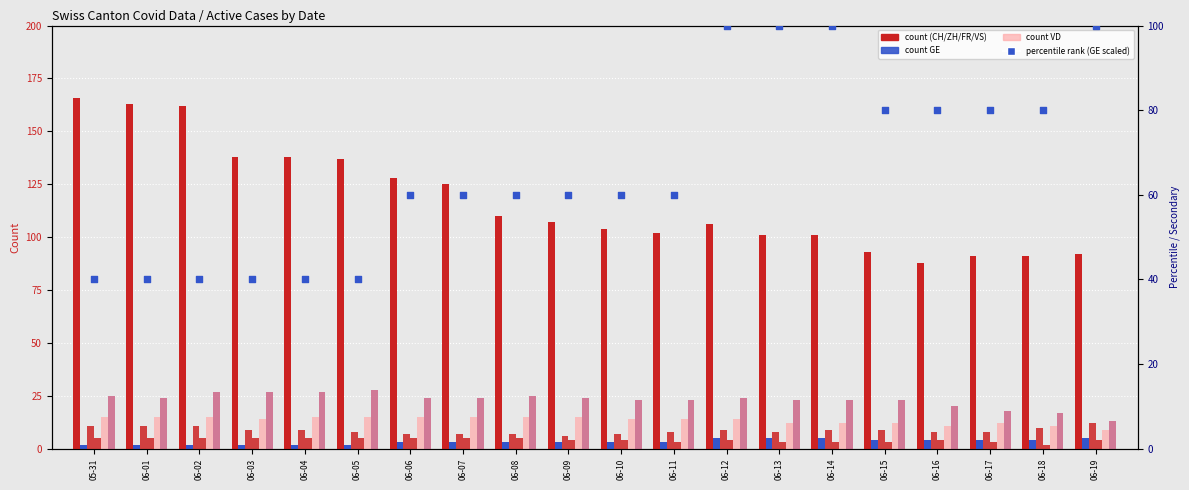

Is the value of ZH at 06-17 greater than the value of CH at 06-11?

No